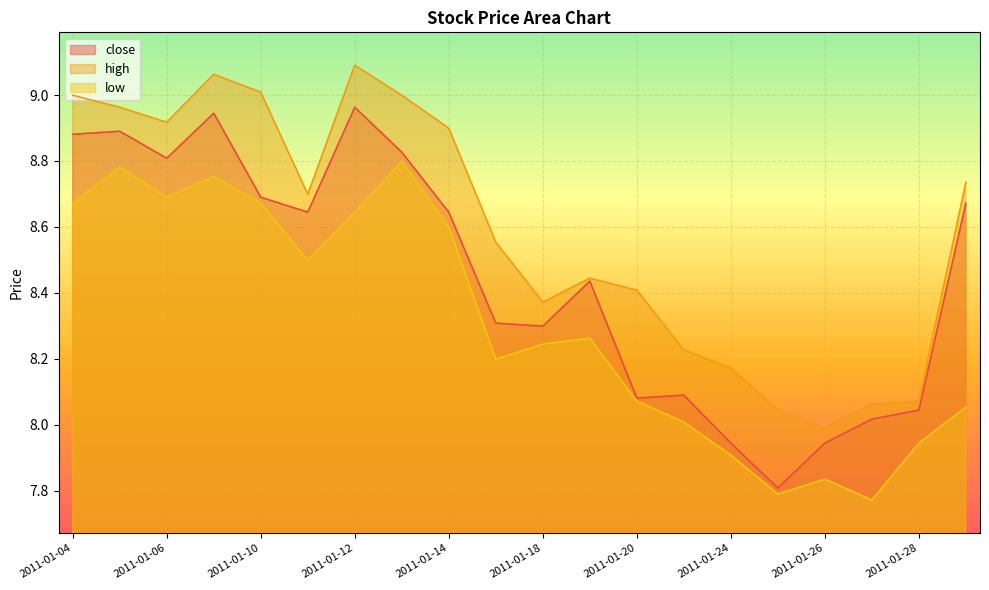

How many lines are shown in the chart?

3